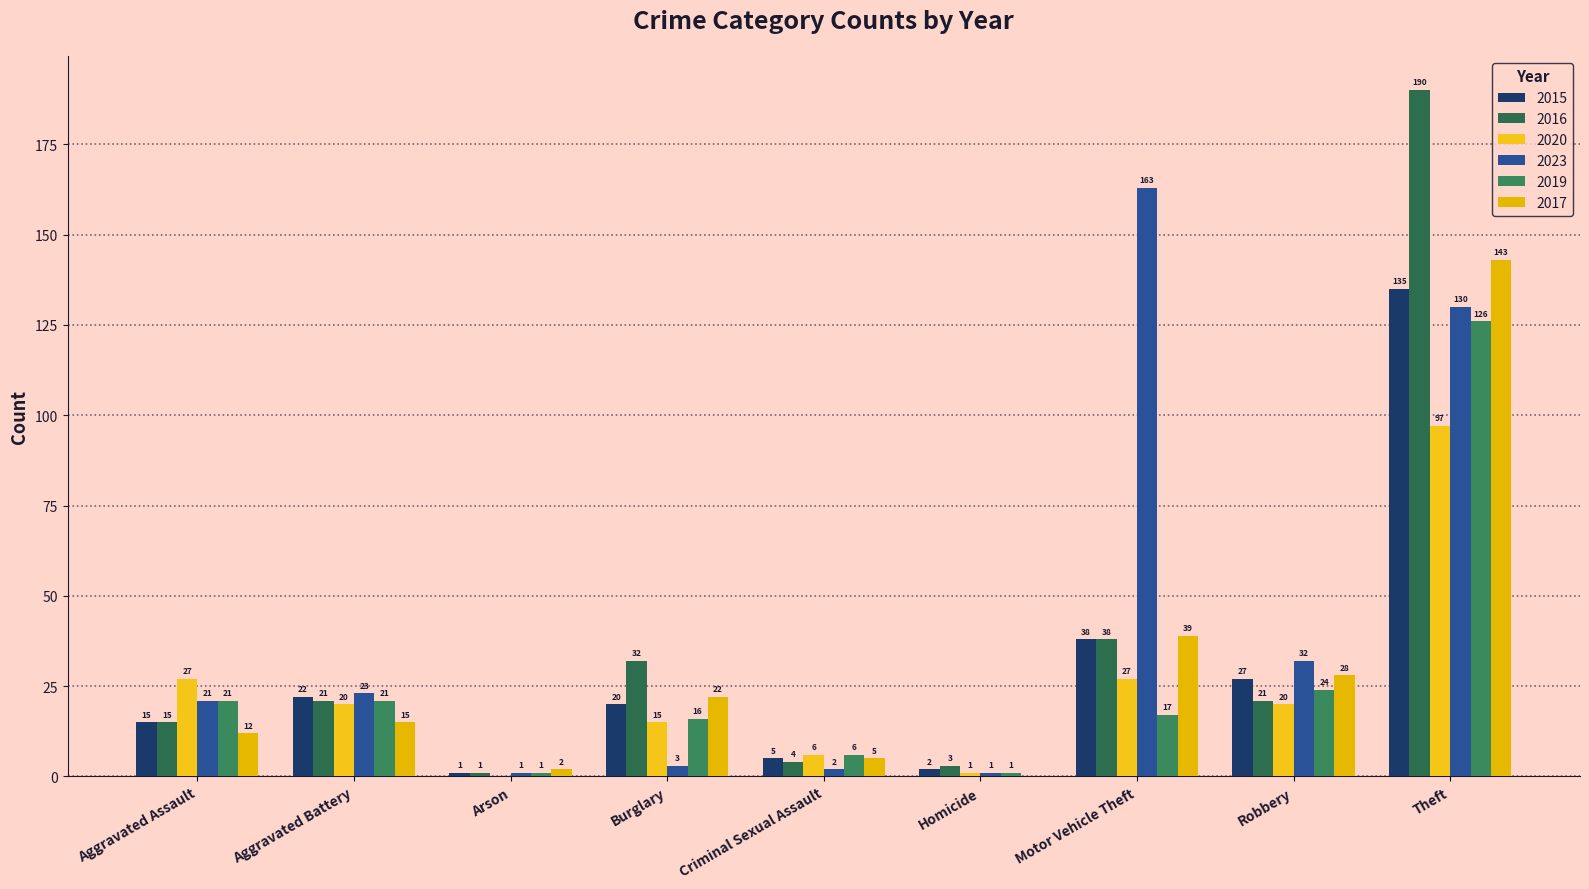

Which series has the largest total across all categories?

2023